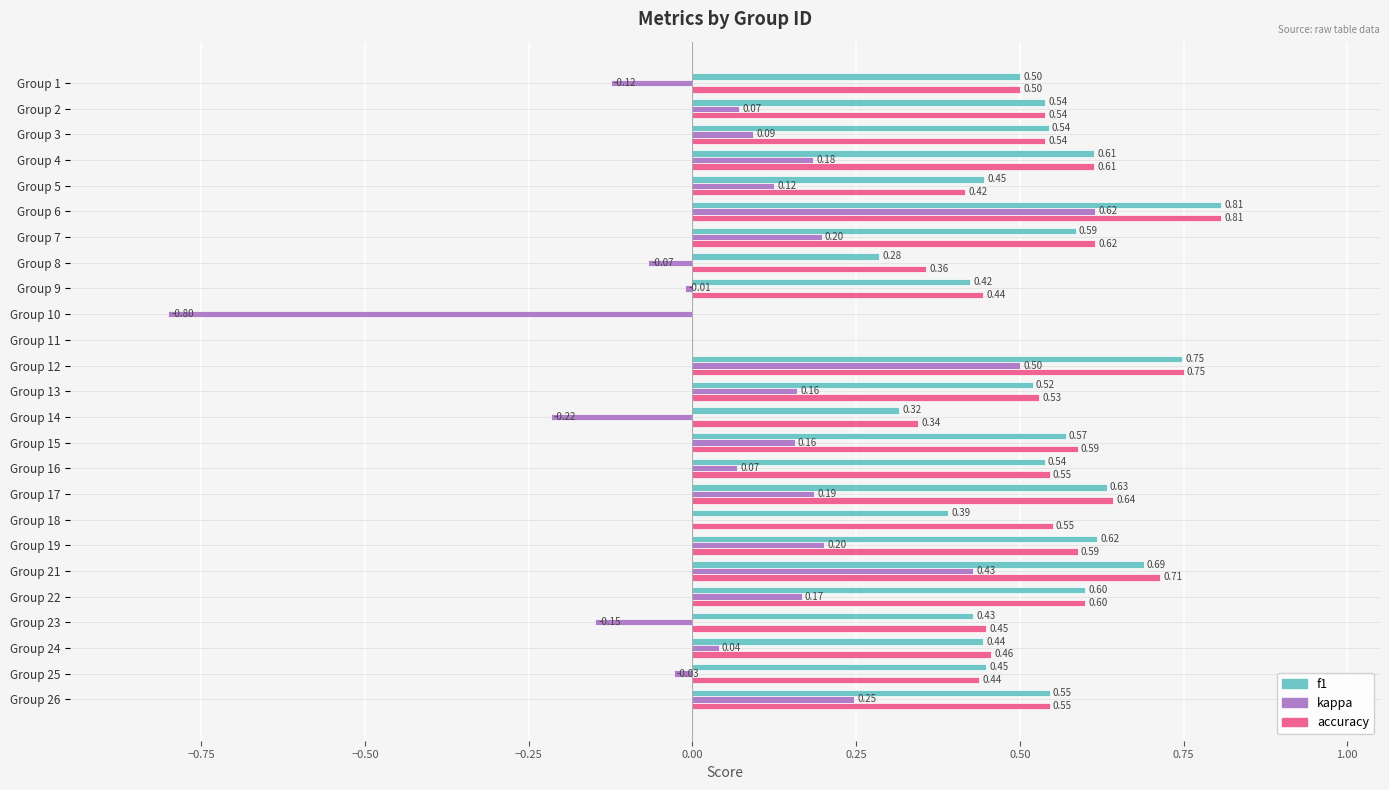

Between Group 13 and Group 14, which series saw the biggest shift?

kappa